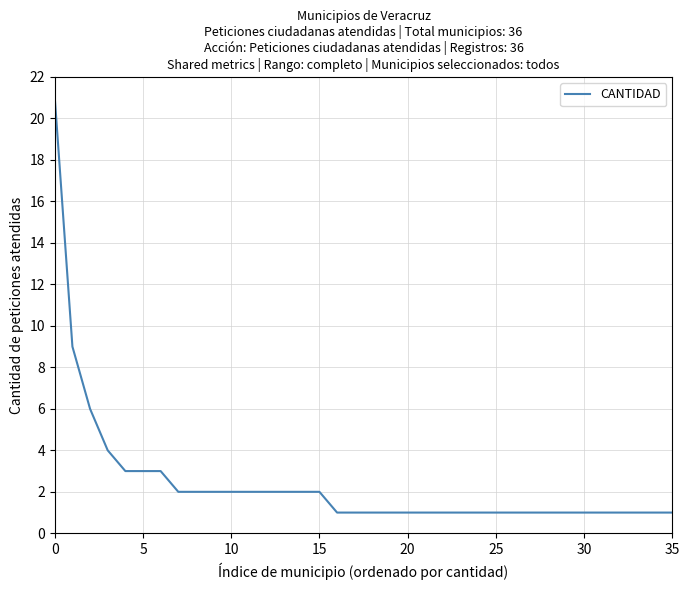

Which label corresponds to the largest value in the chart?

0